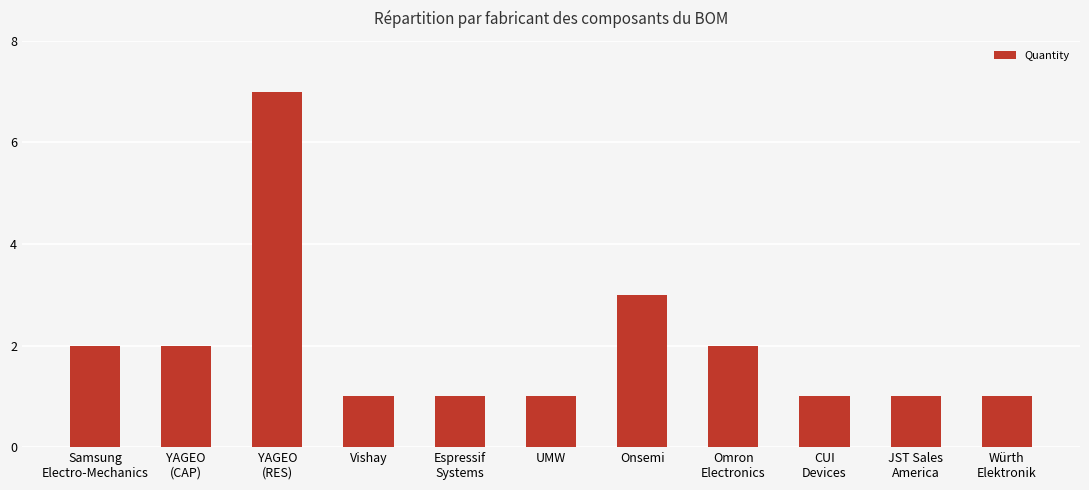

The chart shows a value of 2 at YAGEO
(CAP). True or false?

True